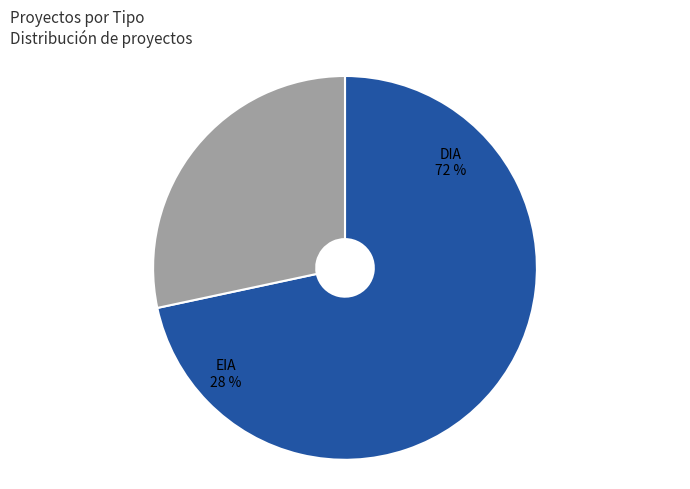

What is the change in value from DIA to EIA?

-55